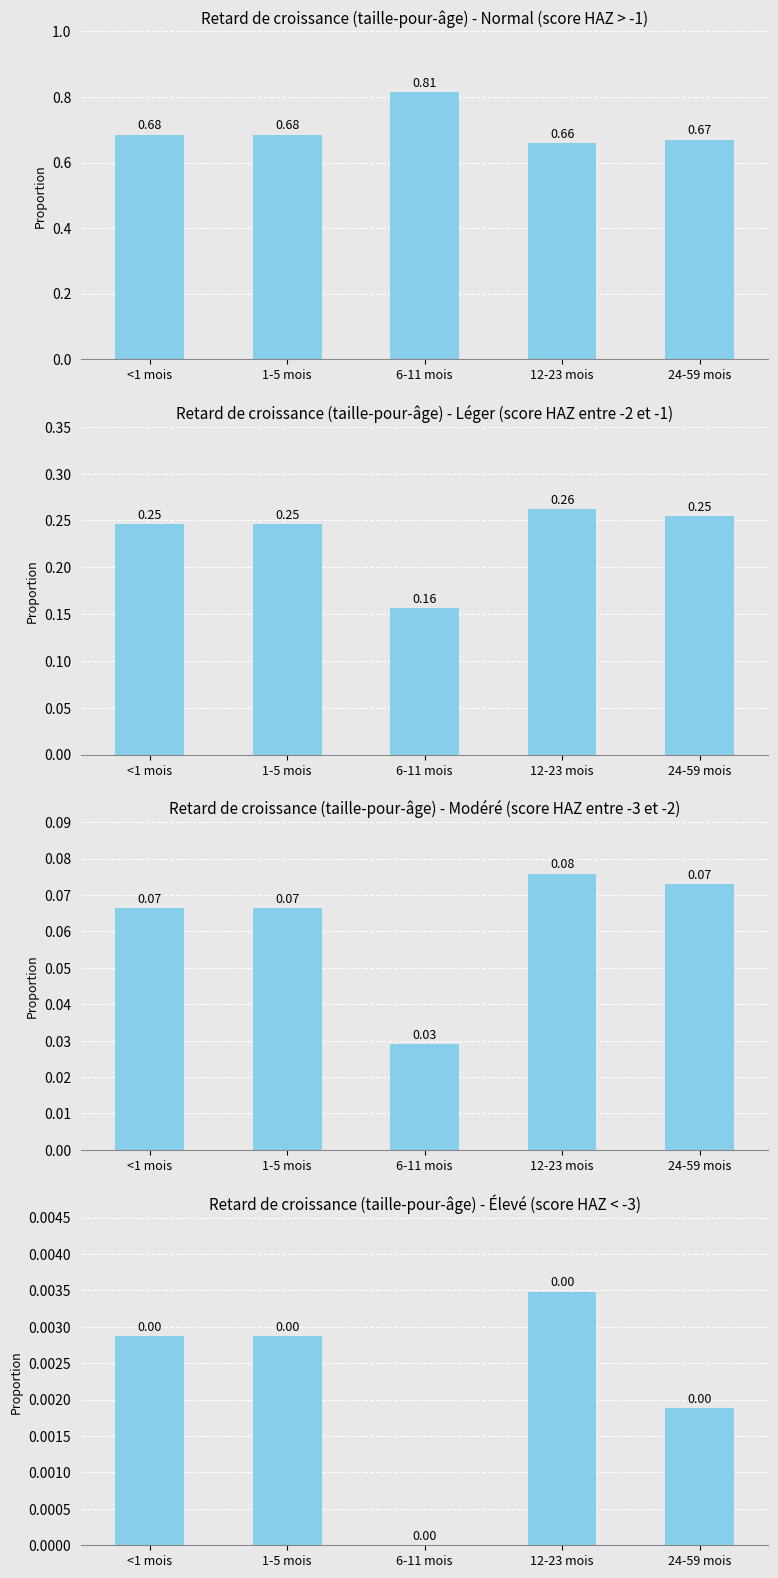

Rank the series at 1-5 mois from lowest to highest value.

Élevé (score HAZ < -3), Modéré (score HAZ entre -3 et -2), Léger (score HAZ entre -2 et -1), Normal (score HAZ > -1)